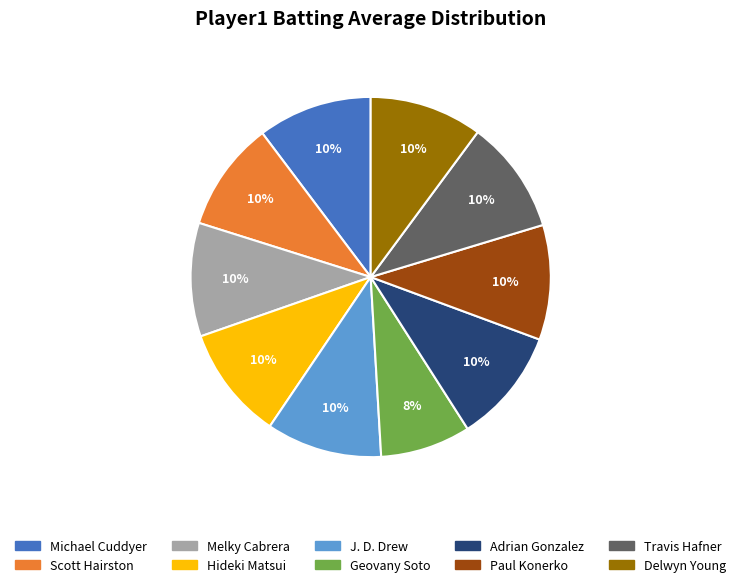

What percentage is the Hideki Matsui slice, to the nearest percent?

10%